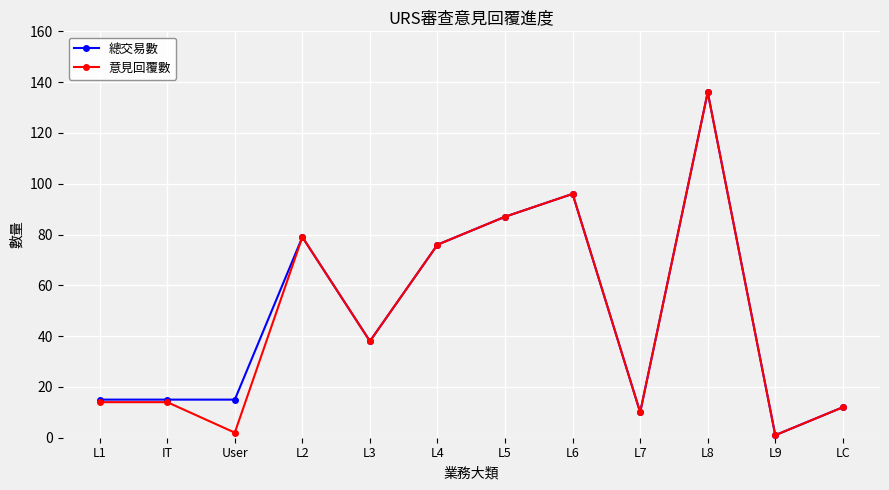

True or false: 總交易數 has more than 1 interior local peaks.

True